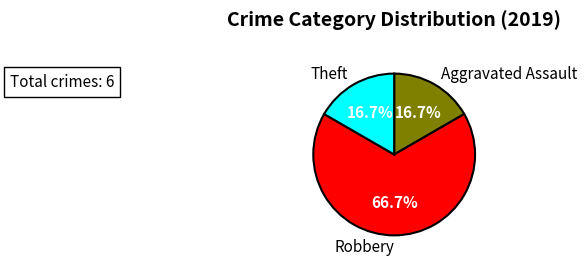

What is the total percentage of Robbery and Theft?

83.3%